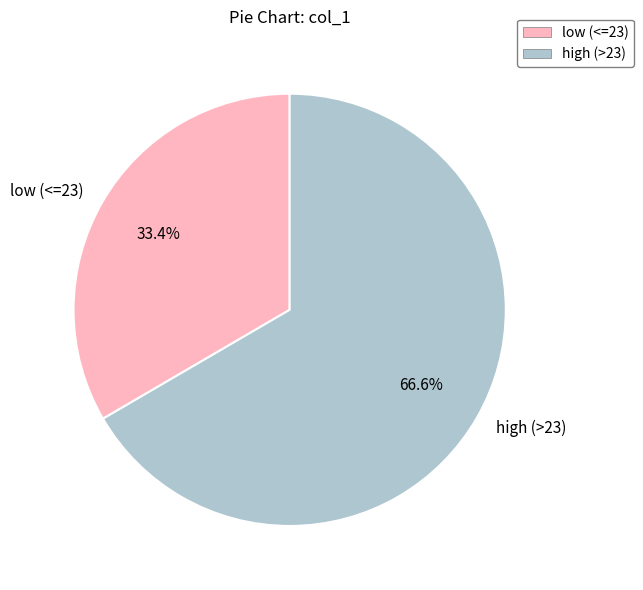

Approximately how many times larger is the value at low (<=23) compared to high (>23)?

0.5